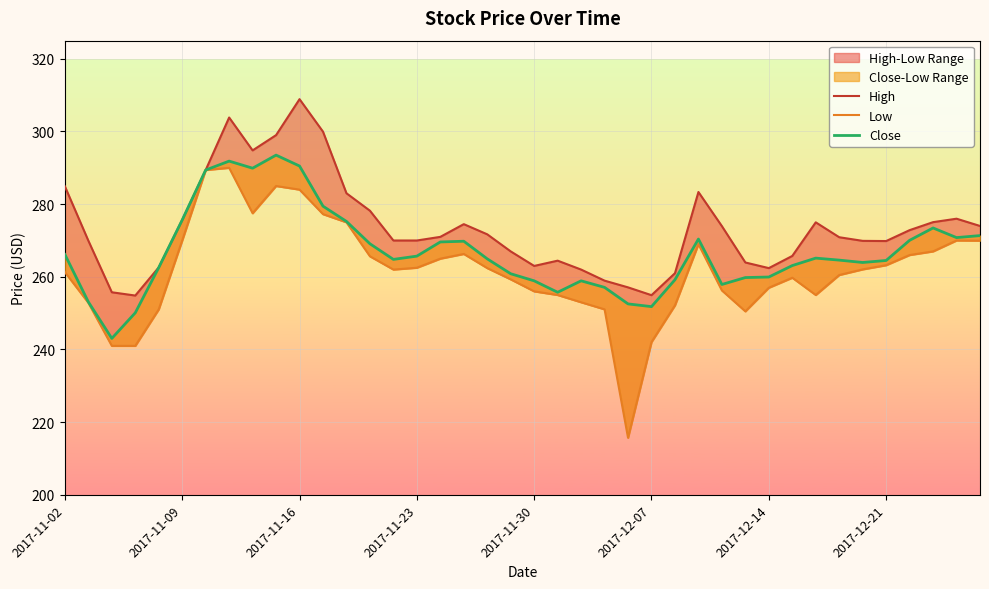

Where is High nearest to the value 281?

12